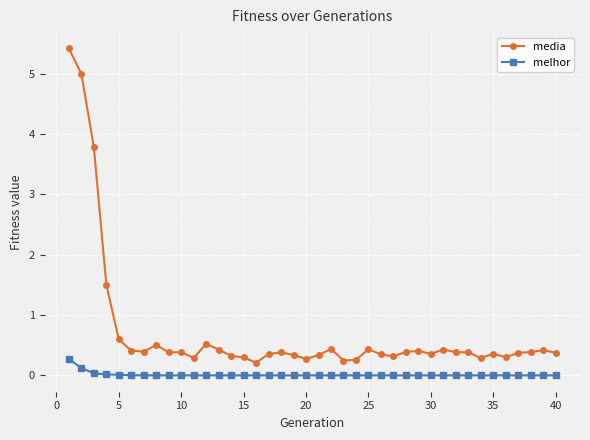

What is the highest value of the media series?

5.4